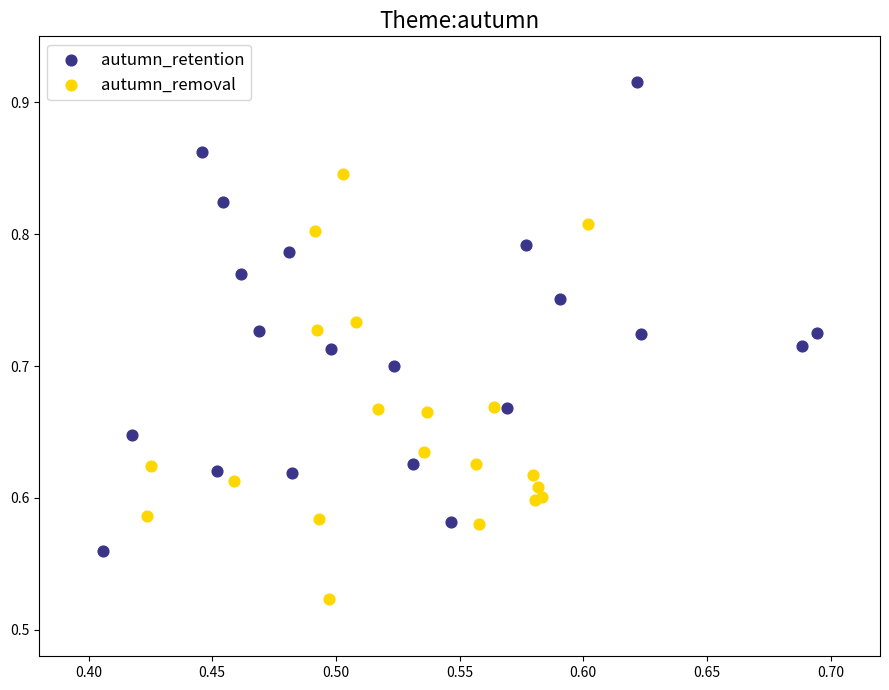

What are all the series names shown in the legend?

autumn_retention, autumn_removal